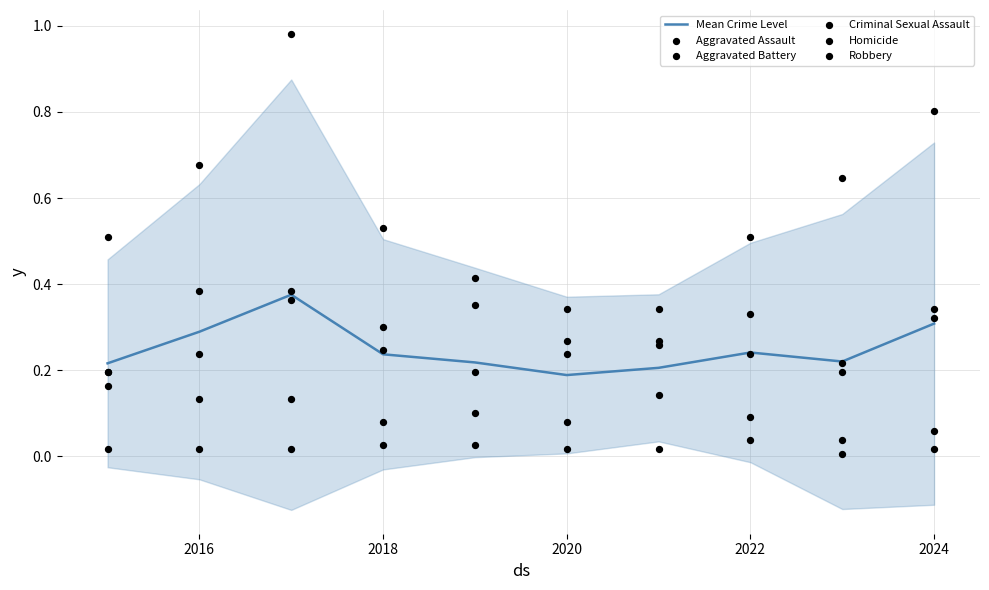

Which series has the largest total across all categories?

Robbery